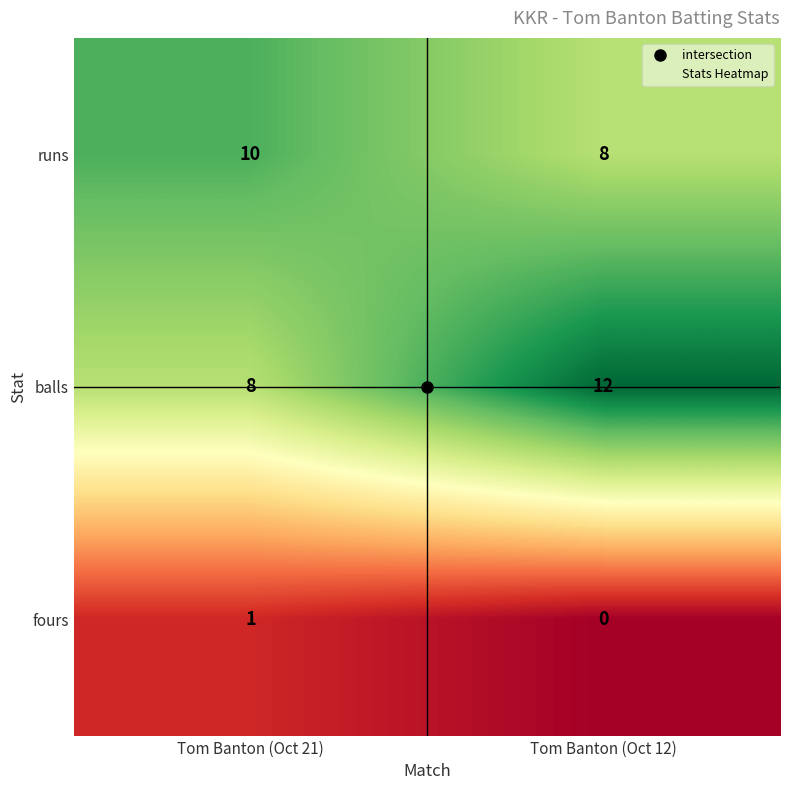

How many data points in runs are less than 10?

1